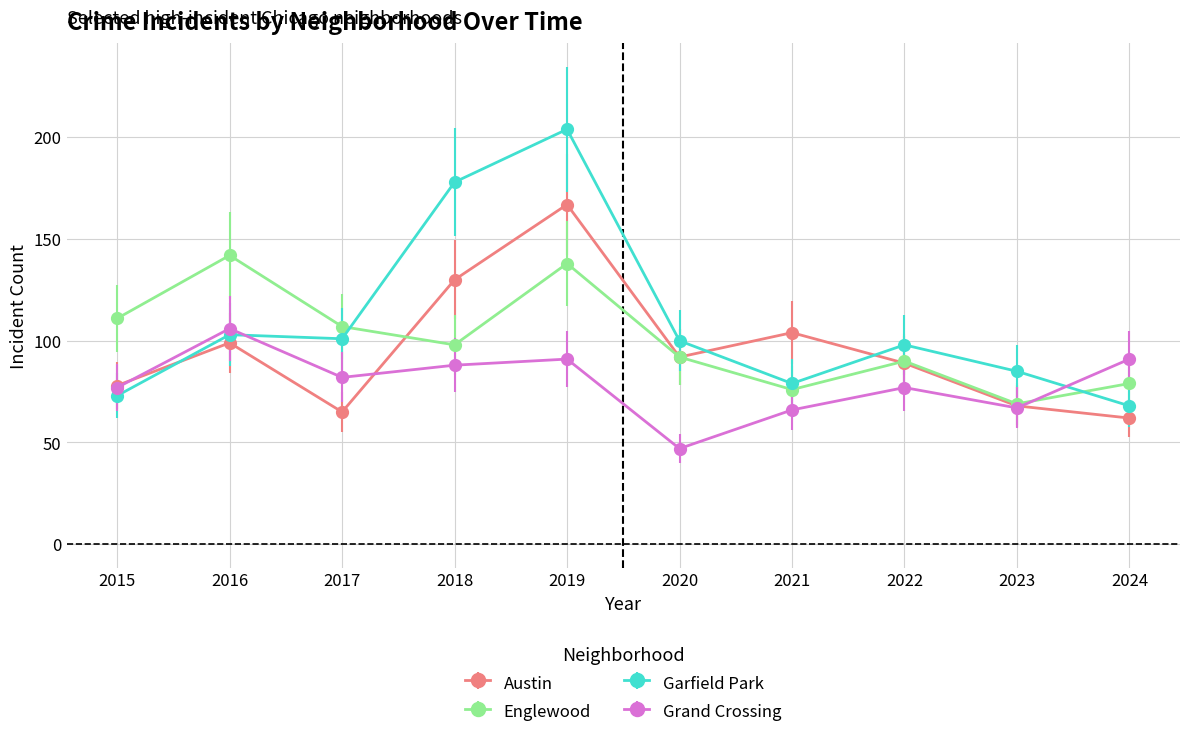

Which label corresponds to the smallest value in the chart?

2020